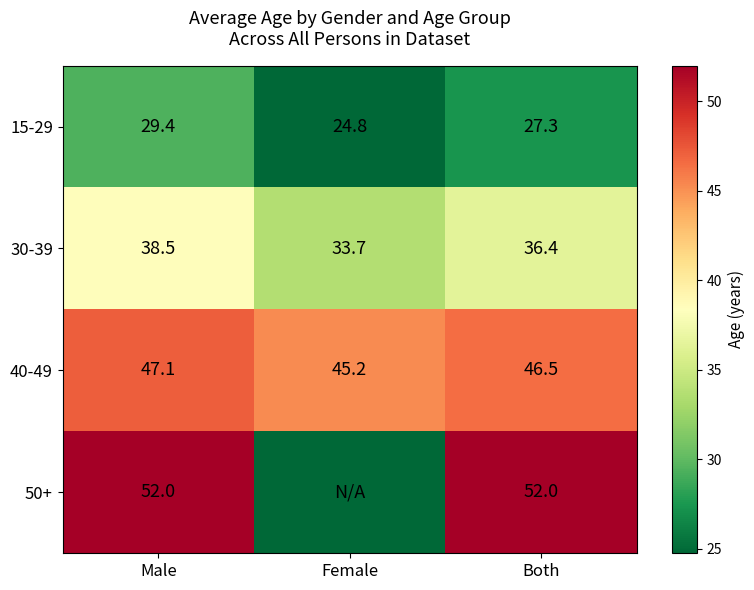

Count the number of categories in the chart.

3